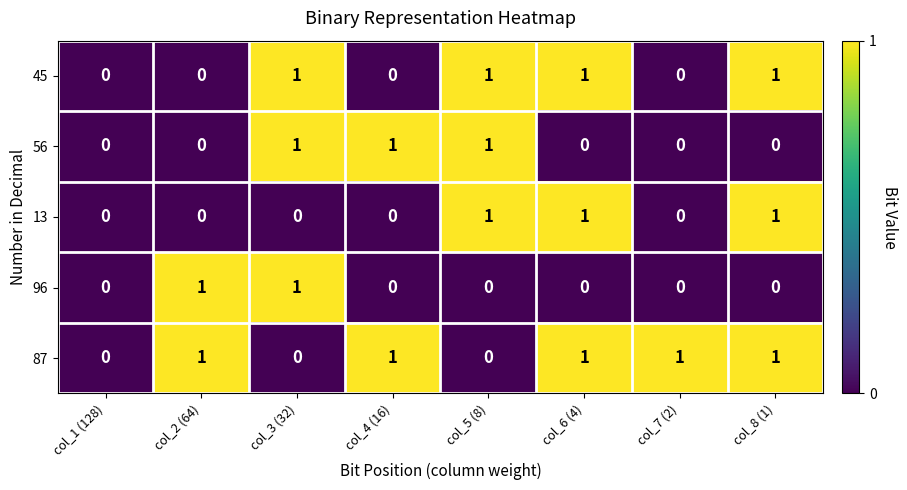

Is it true that 87 equals 1 at col_6 (4)?

True